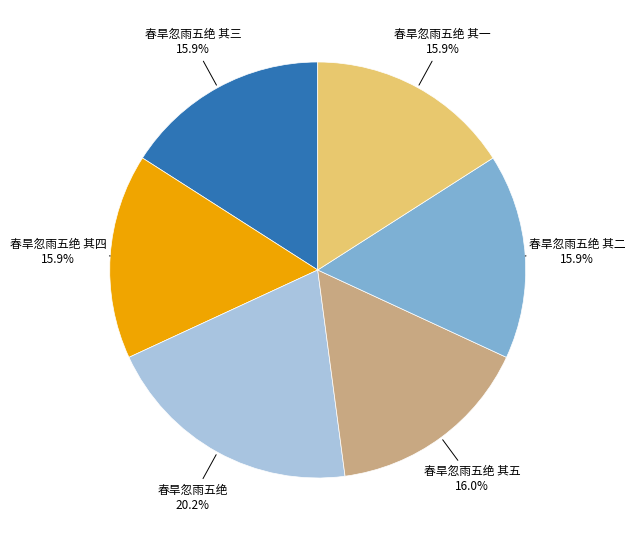

Which slice is the largest?

春旱忽雨五绝